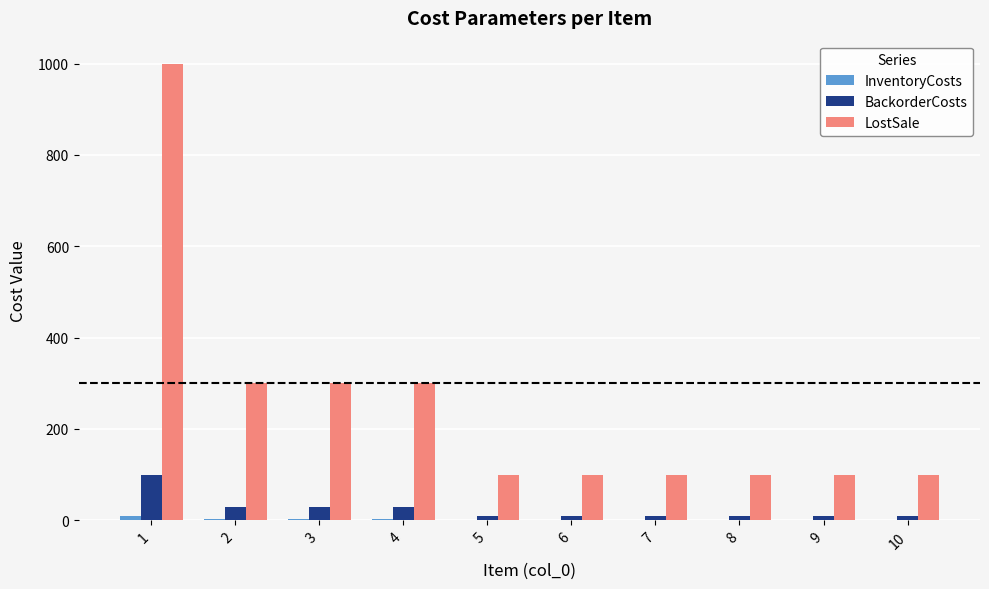

Which series changed the most between 1 and 6?

LostSale